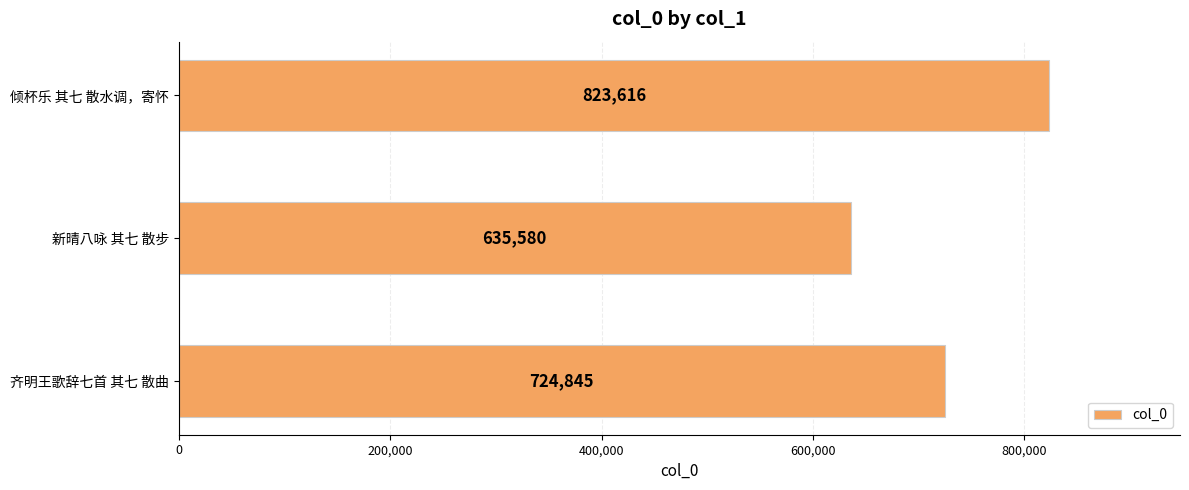

List the labels in order of value, smallest first.

新晴八咏 其七 散步, 齐明王歌辞七首 其七 散曲, 倾杯乐 其七 散水调，寄怀